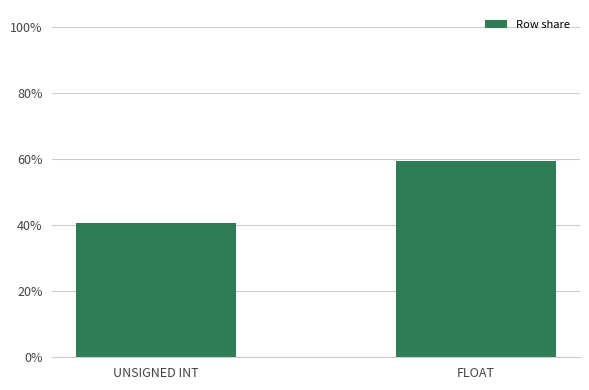

What is the value of the 1st bar from the left?

0.4